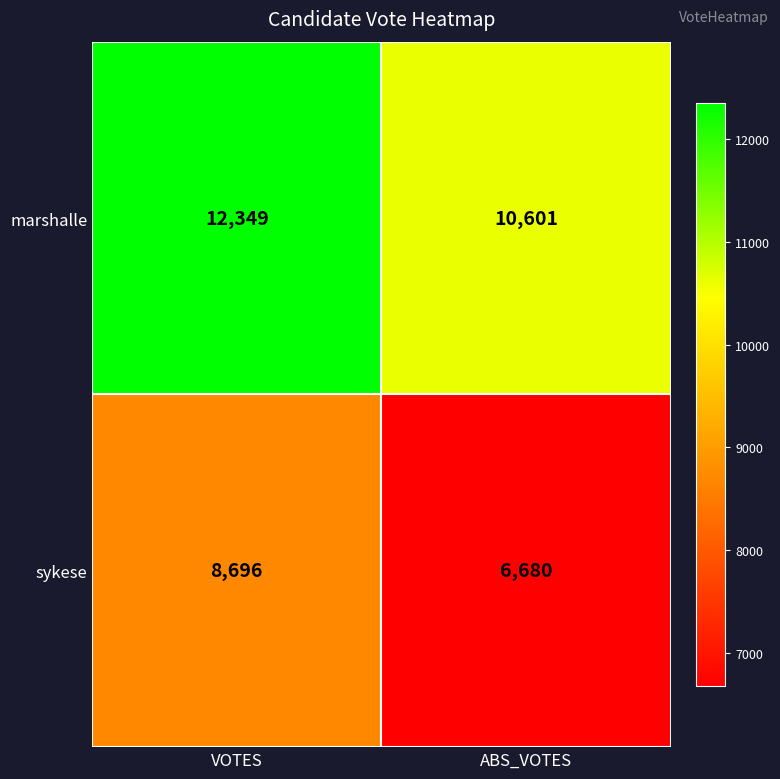

Reading right to left, extract all data points from this chart.

marshalle: ABS_VOTES=10601	VOTES=12349
sykese: ABS_VOTES=6680	VOTES=8696